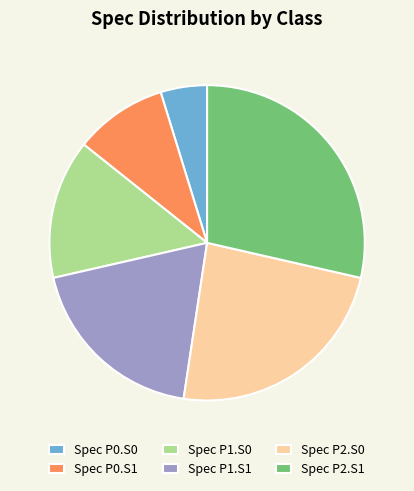

Which has a higher value, Spec P1.S0 or Spec P0.S0?

Spec P1.S0